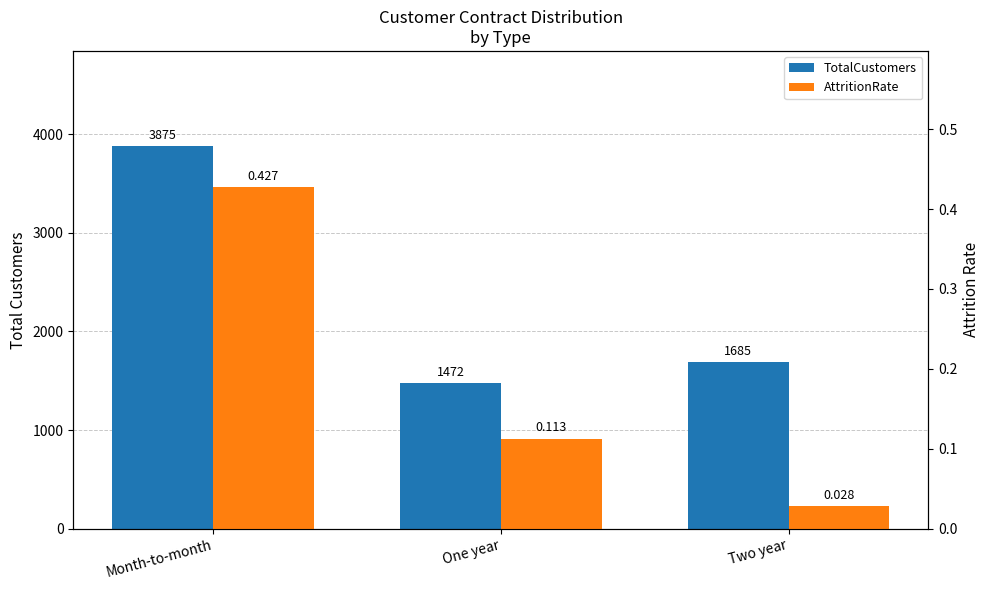

What is the difference between the maximum and minimum values in the TotalCustomers series?

2403.0